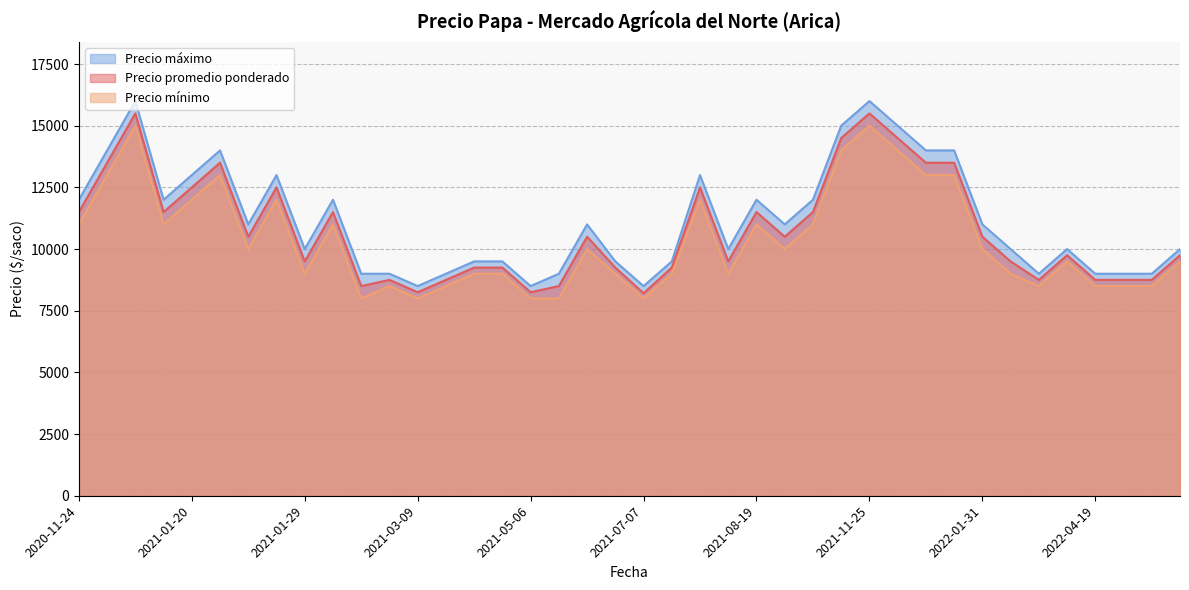

Which category has the highest value in the Precio minimo series?

2021-11-25